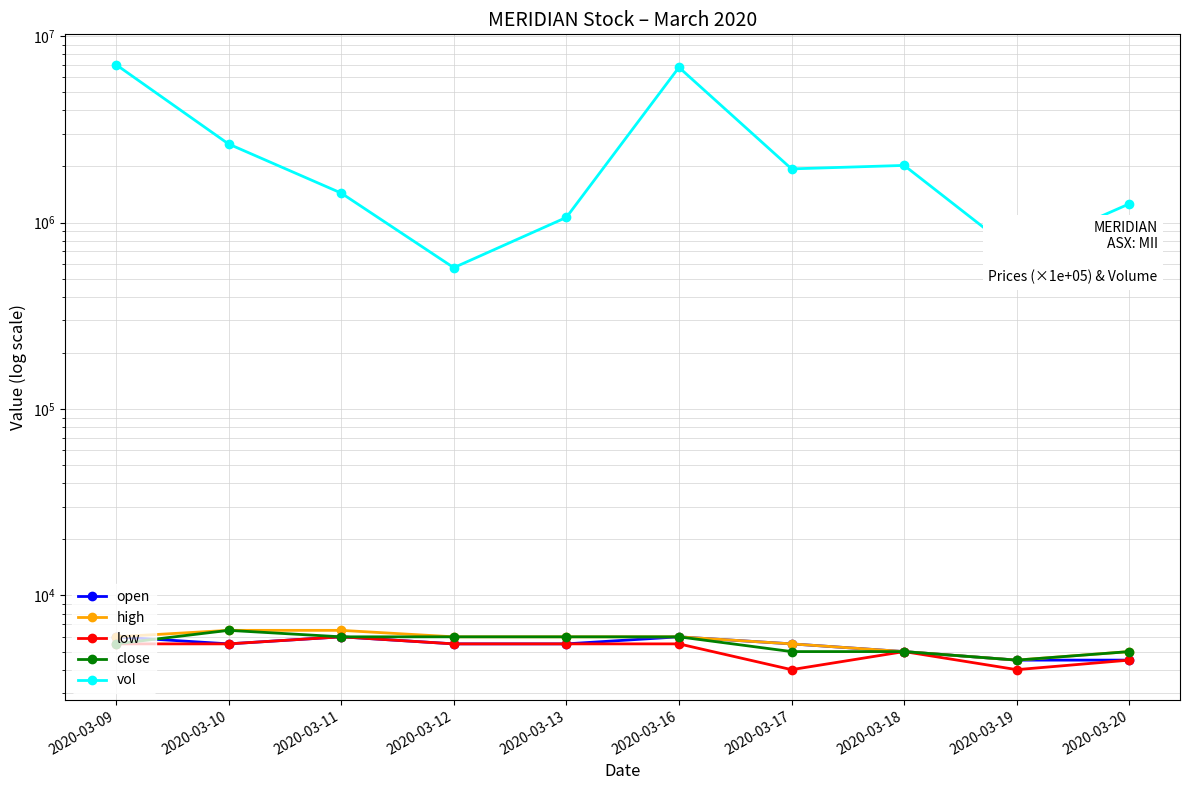

At which label does high first exceed 6000?

2020-03-10